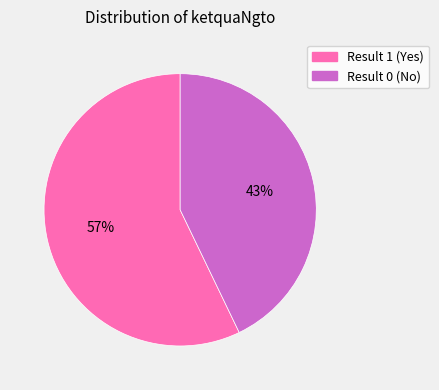

Is there a majority slice in this chart?

Yes